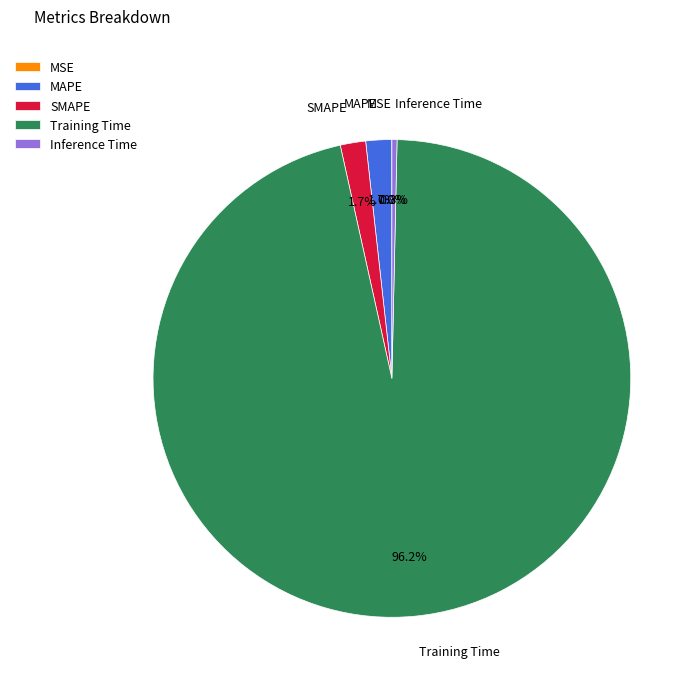

What is the largest slice in the pie chart?

Training Time